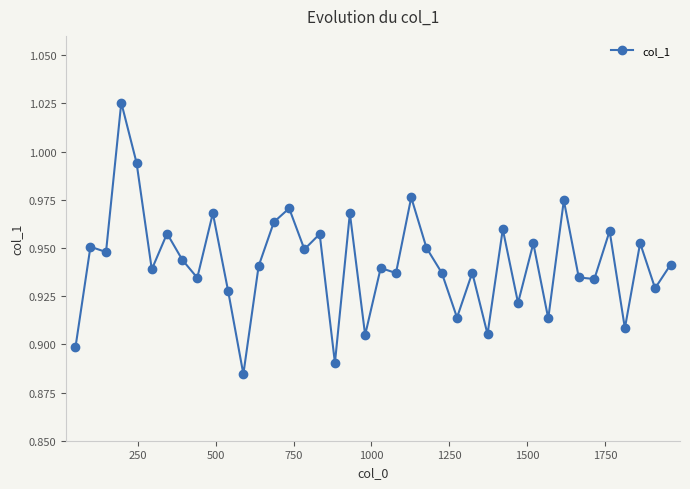

True or false: there are more than 2 points higher than both neighbors.

True